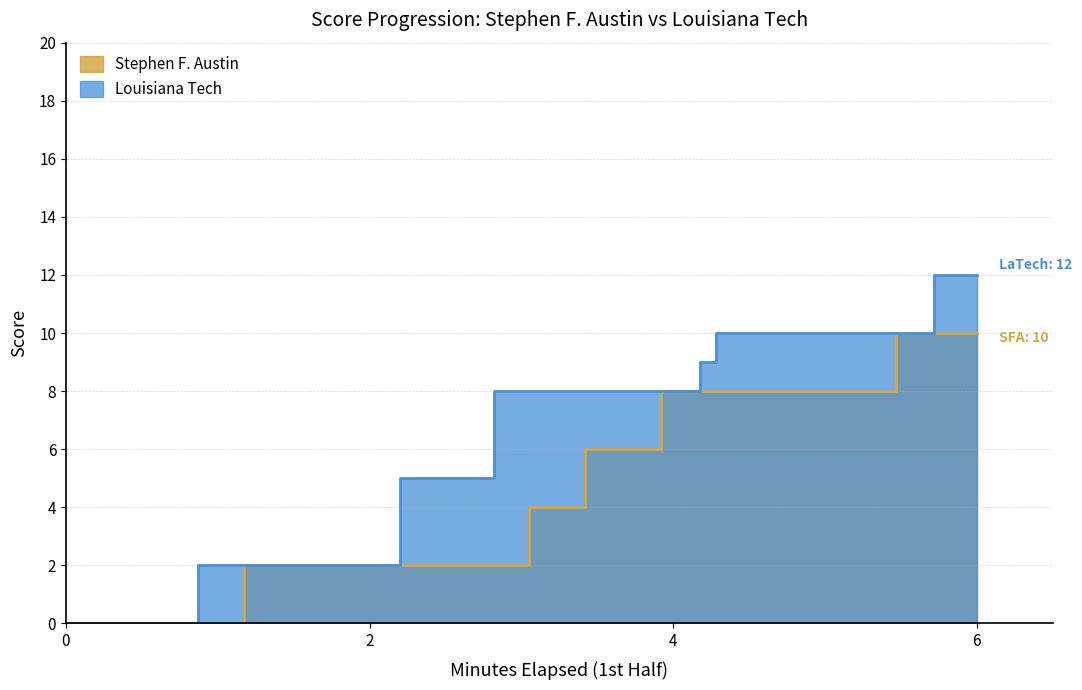

True or false: Louisiana Tech (a_score) and Stephen F. Austin (h_score) intersect in this chart.

False